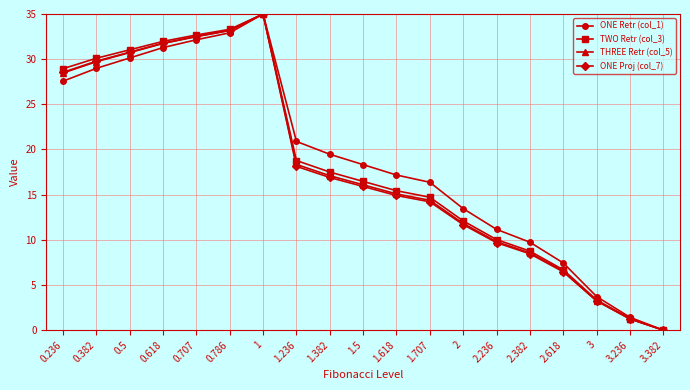

Which category has the lowest value in the ONE Retr (col_1) series?

3.382